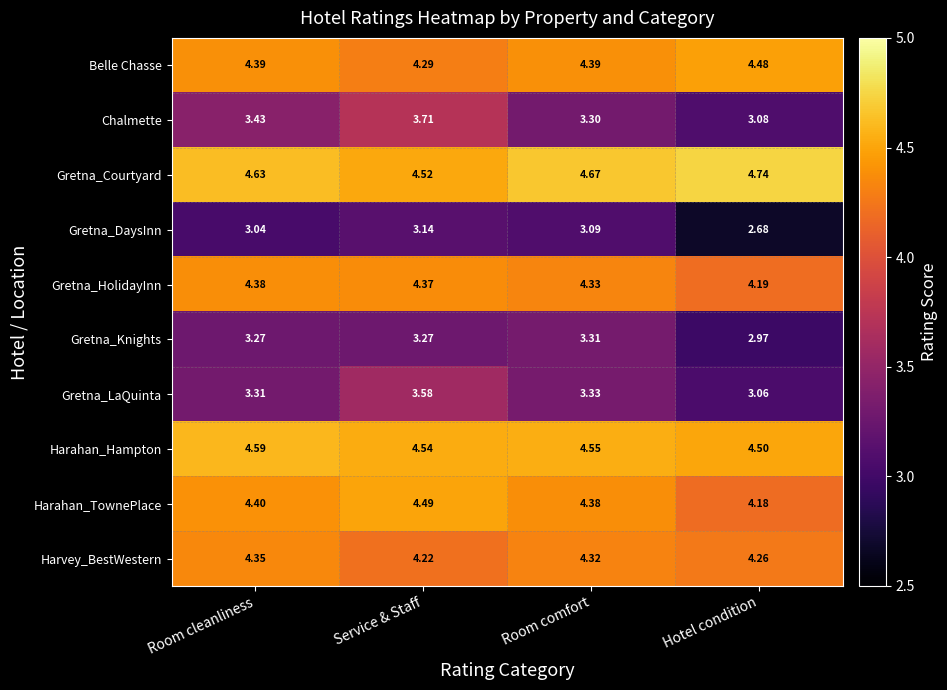

At which category is the sum across all series the highest?

Service & Staff